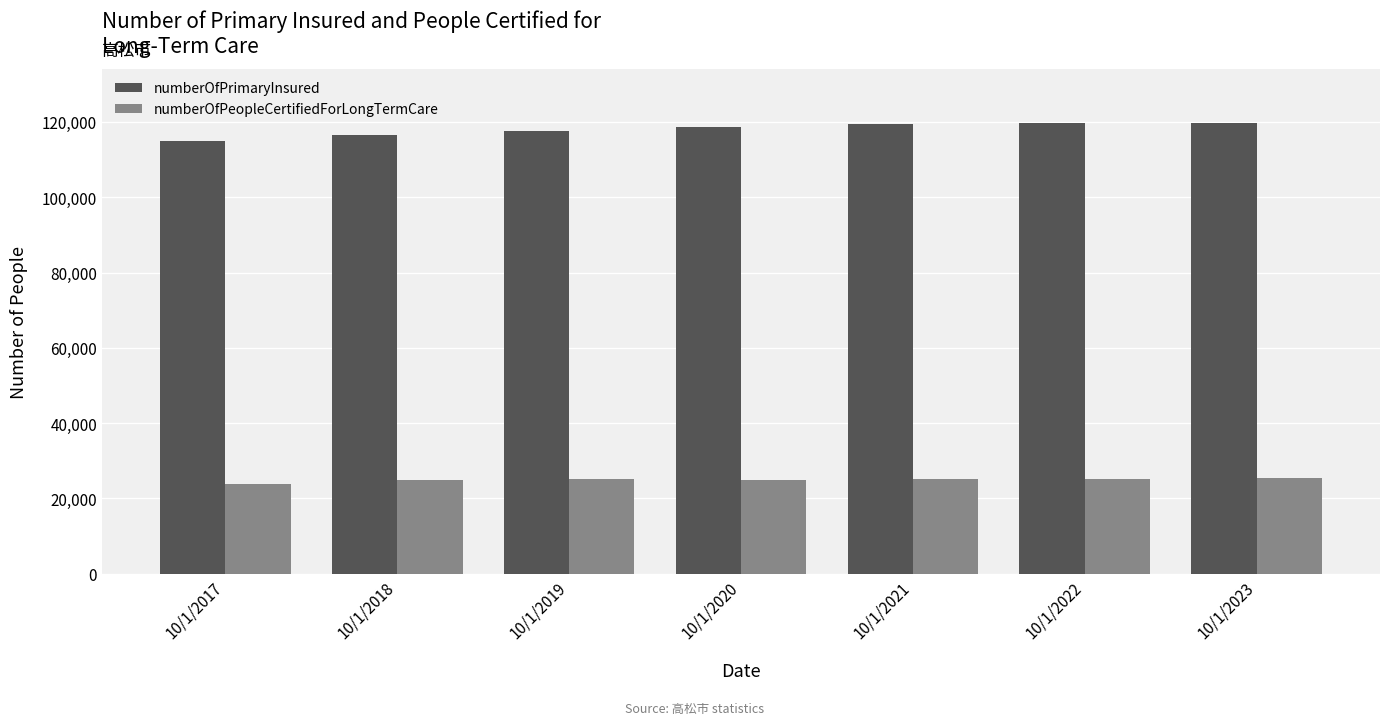

Is it true that numberOfPrimaryInsured equals 199209 at 10/1/2023?

False